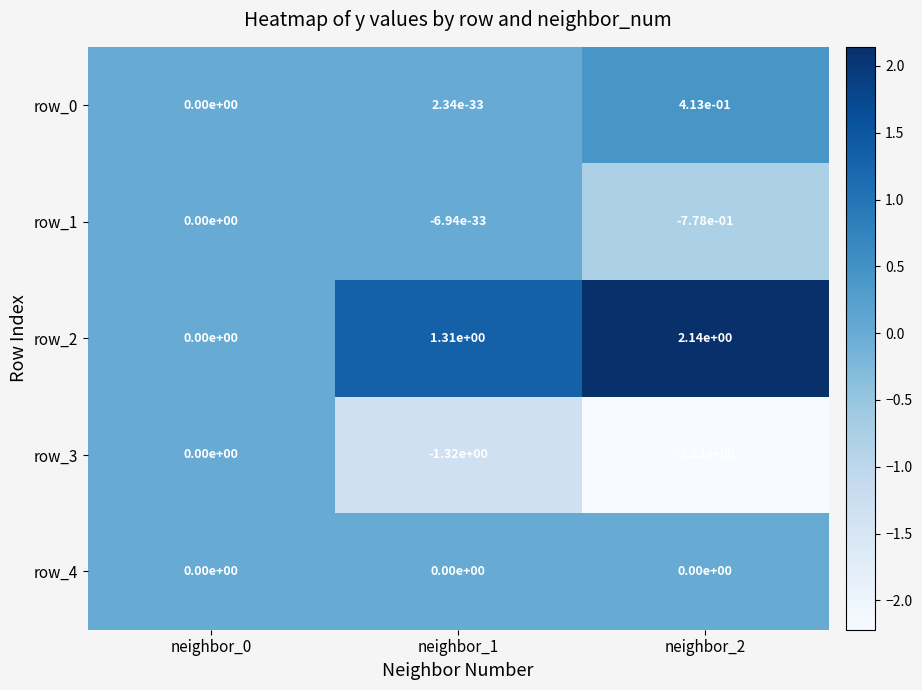

What is the spread (max minus min) of values at neighbor_2?

4.4